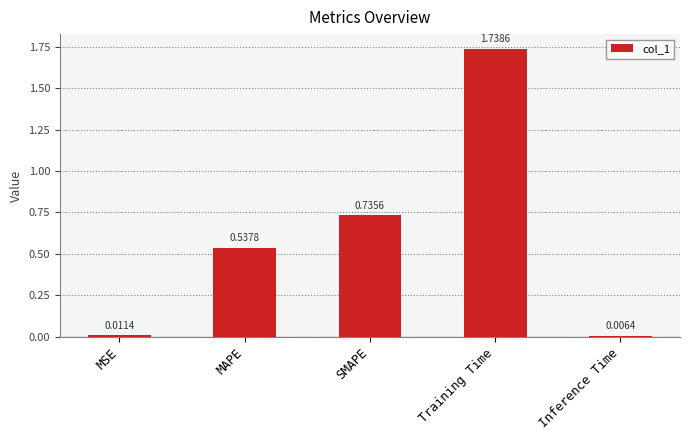

Rank the categories by value from lowest to highest.

Inference Time, MSE, MAPE, SMAPE, Training Time